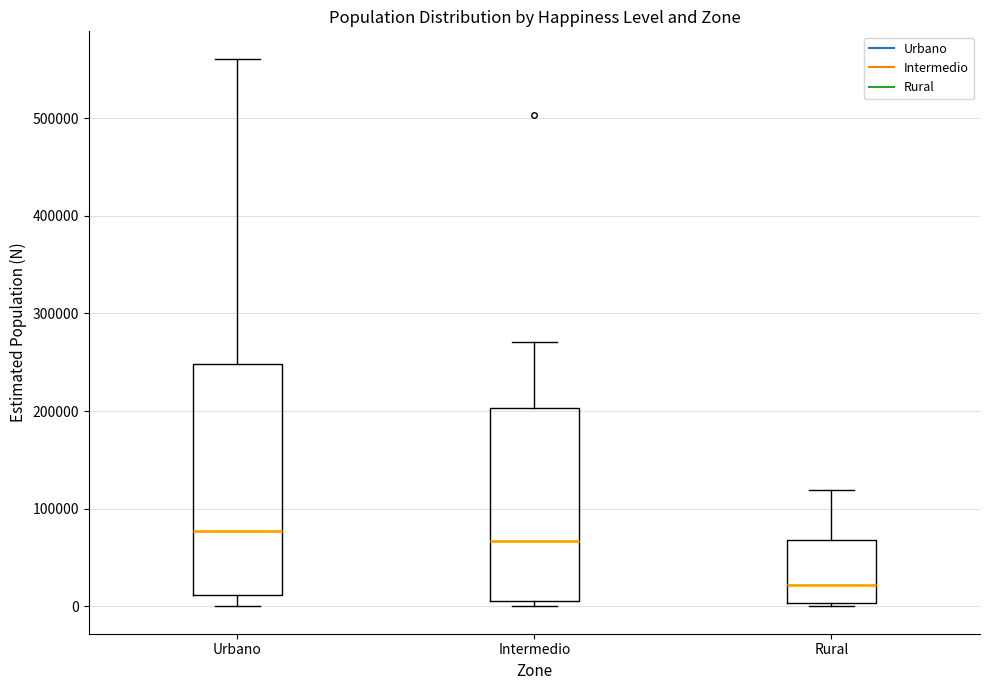

Which box is the tallest, from its lower edge to its upper edge?

Urbano